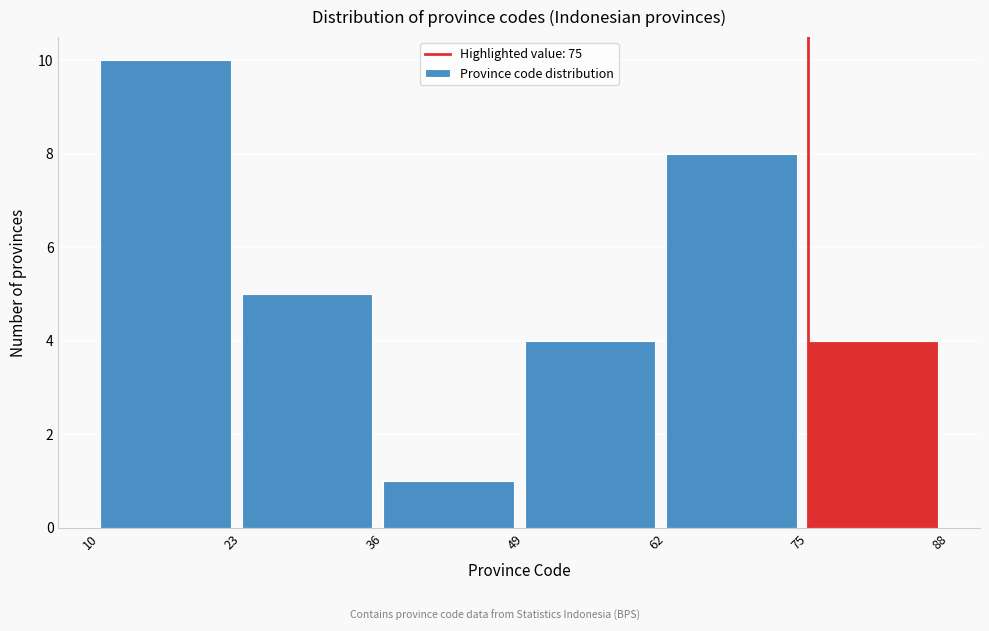

Reading left to right, list every bar in this chart as the range it spans on the x-axis followed by its height. The values are not printed on the chart, so give them approximately, as read against the axis.

10 to 23: 10
23 to 36: 5
36 to 49: 1
49 to 62: 4
62 to 75: 8
75 to 88: 4